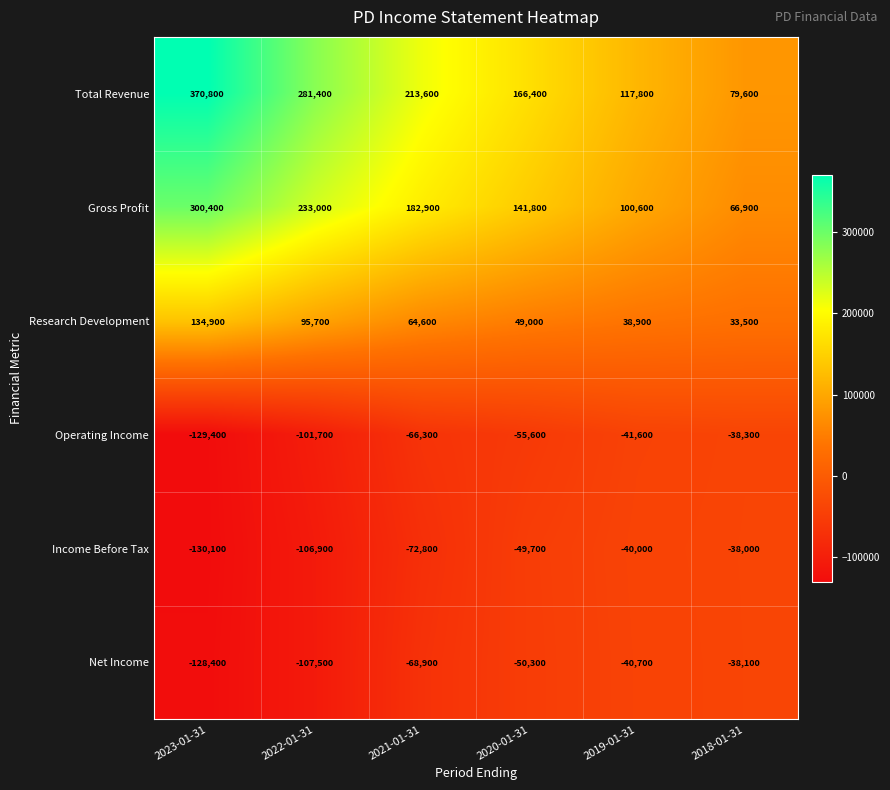

At which category is the sum across all series the highest?

2023-01-31